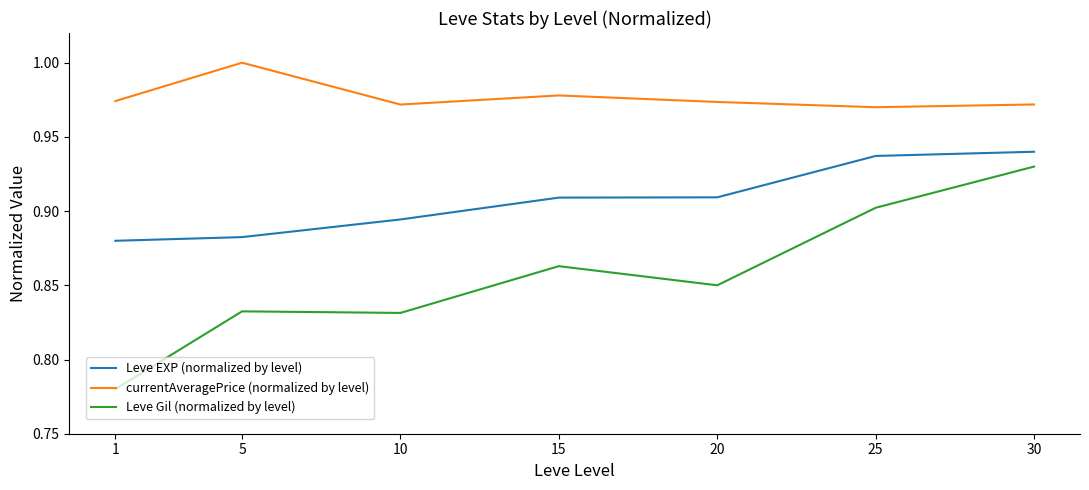

What is the difference between the highest and lowest values at 5?

0.2